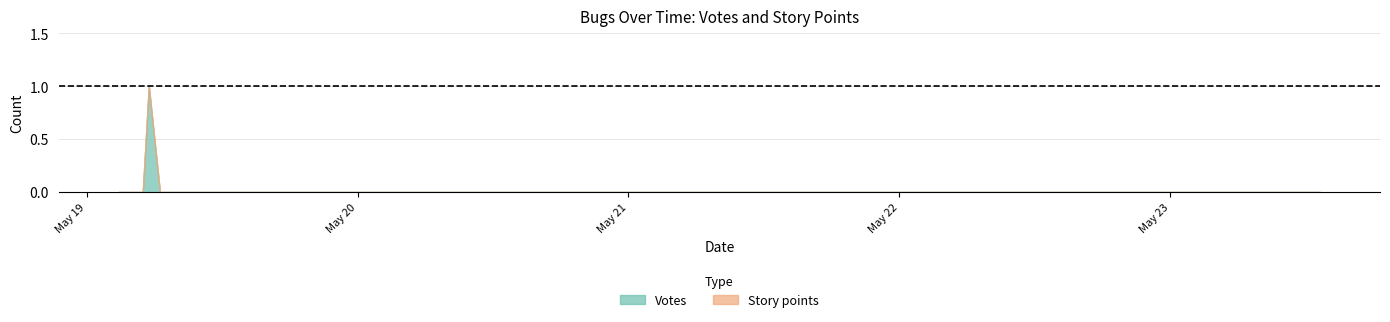

Reading left to right, what are all the values shown in this chart?

Votes: 2024-05-19 02:50=0	2024-05-19 03:25=0	2024-05-19 03:51=0	2024-05-19 04:58=0	2024-05-19 05:30=1	2024-05-19 06:29=0	2024-05-19 21:02=0	2024-05-19 22:57=0	2024-05-19 23:58=0	2024-05-20 01:21=0	2024-05-20 03:06=0	2024-05-20 03:58=0	2024-05-23 13:17=0
Story points: 2024-05-19 02:50=0	2024-05-19 03:25=0	2024-05-19 03:51=0	2024-05-19 04:58=0	2024-05-19 05:30=0	2024-05-19 06:29=0	2024-05-19 21:02=0	2024-05-19 22:57=0	2024-05-19 23:58=0	2024-05-20 01:21=0	2024-05-20 03:06=0	2024-05-20 03:58=0	2024-05-23 13:17=0